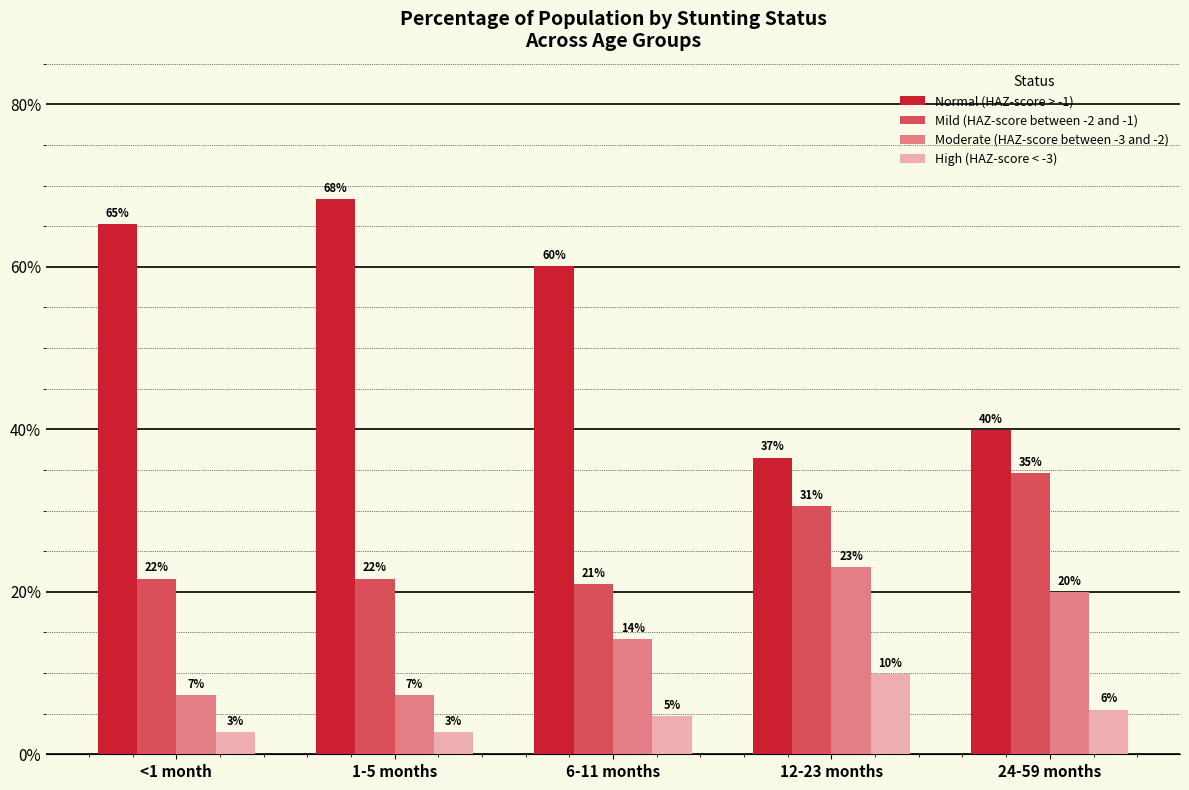

Are the bars grouped side by side (vs. stacked)?

Yes